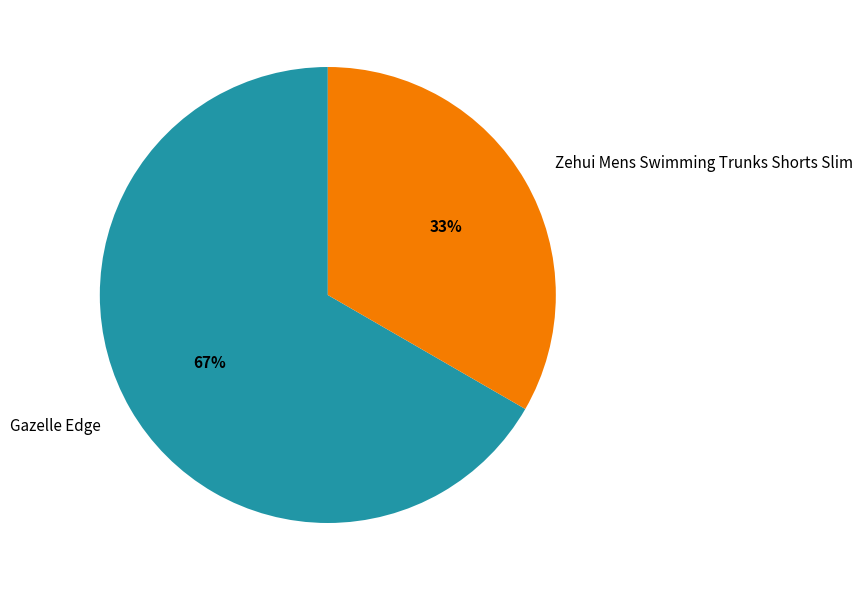

Does any single category account for the majority?

Yes